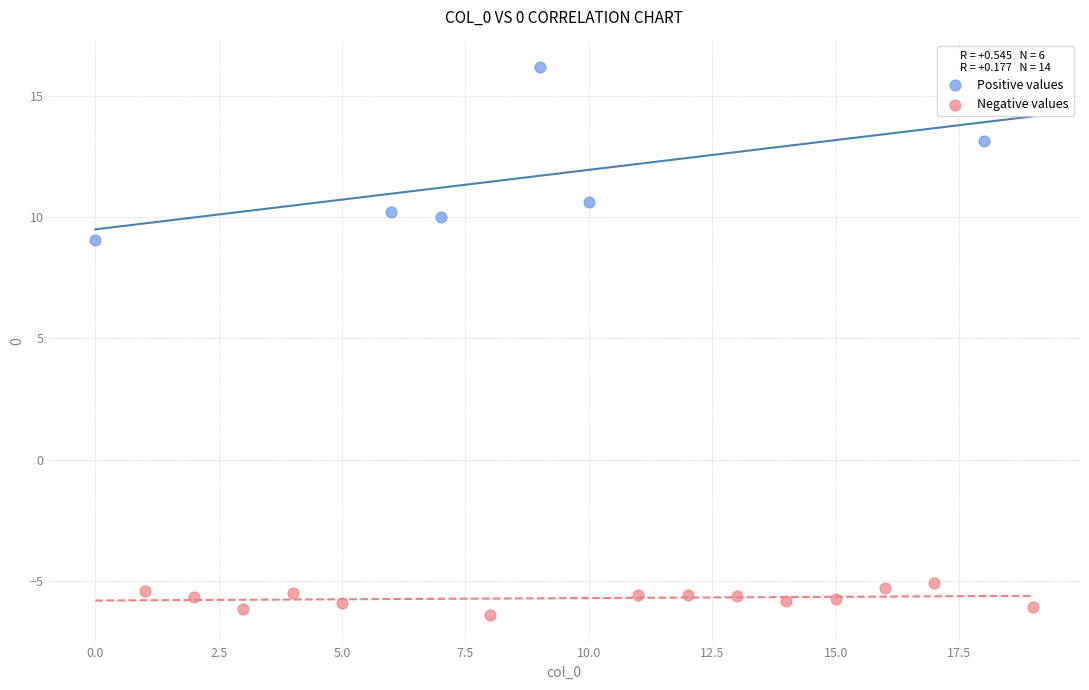

Which series has the widest spread of Y values?

Positive values